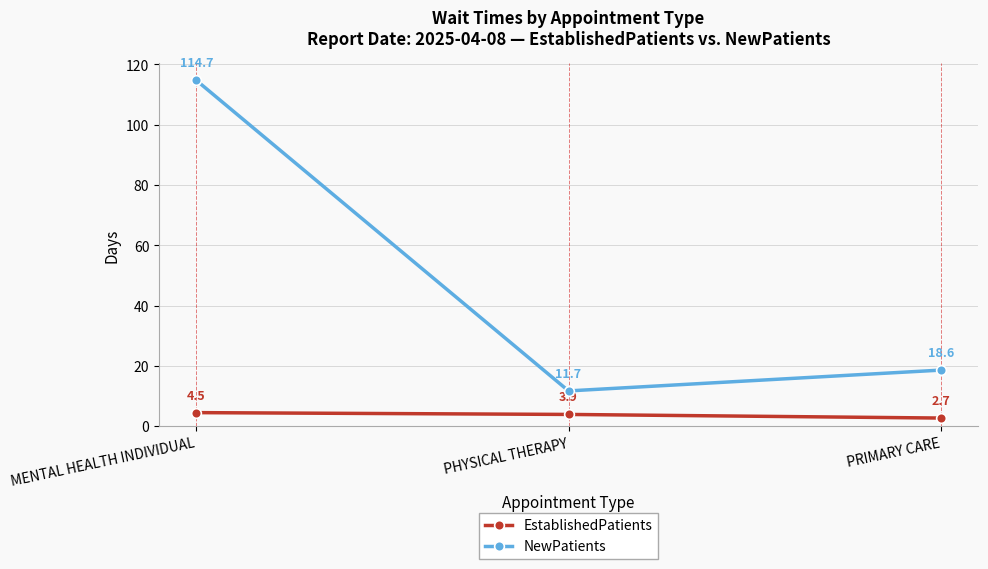

The NewPatients series shows 18.6 at PRIMARY CARE. True or false?

True